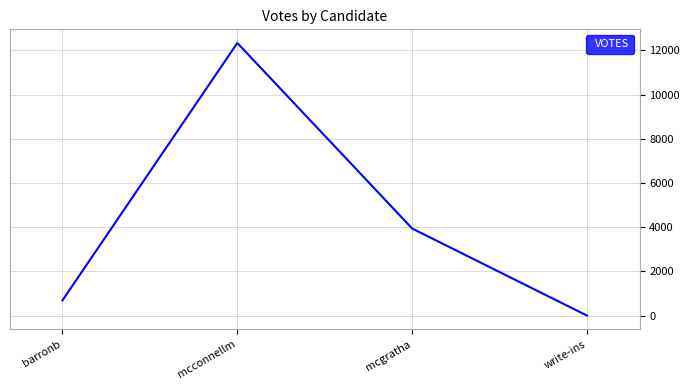

List the labels in order of value, largest first.

mcconnellm, mcgratha, barronb, write-ins